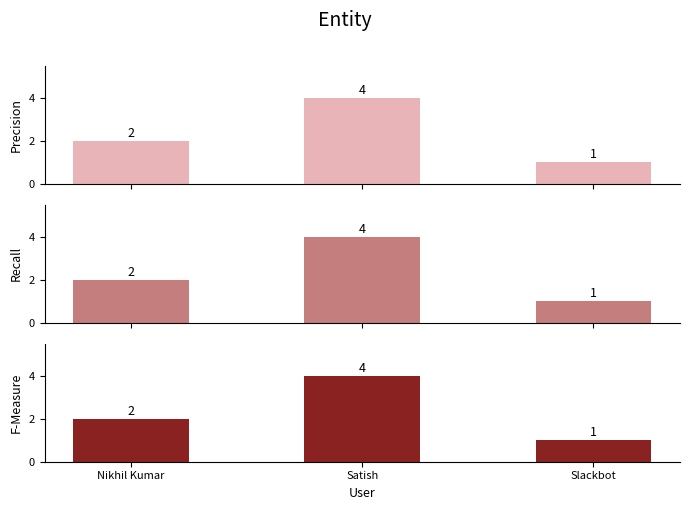

What is the highest value of the F-Measure series?

4